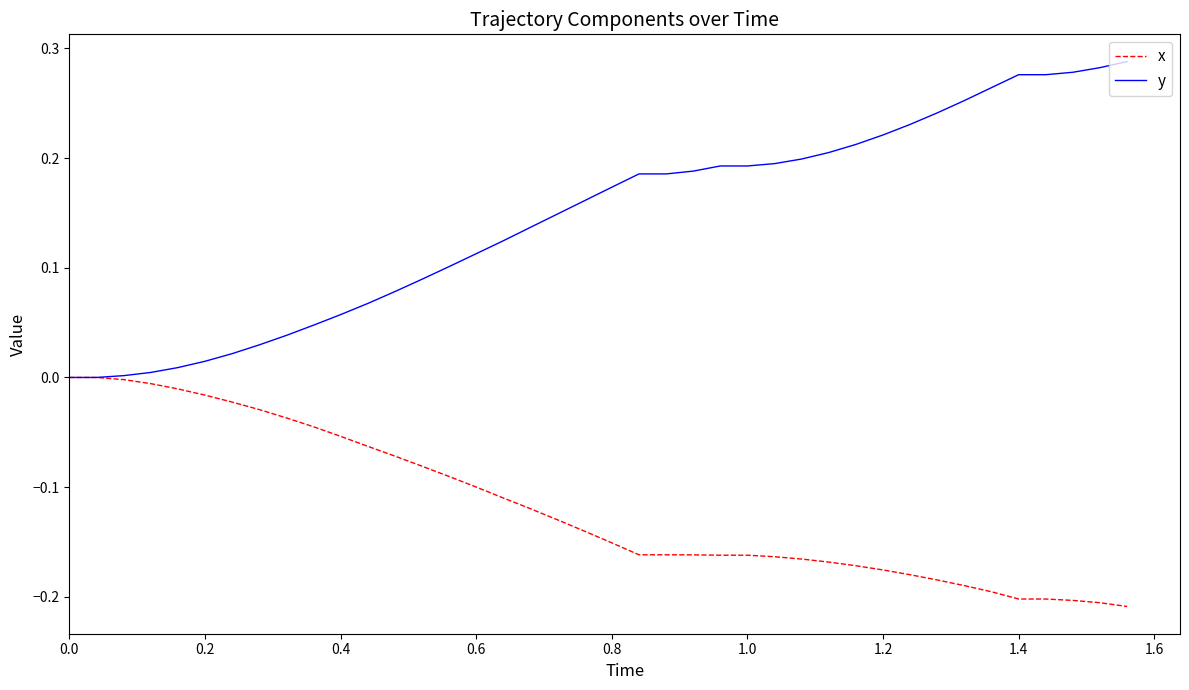

Which series has the largest total across all categories?

y